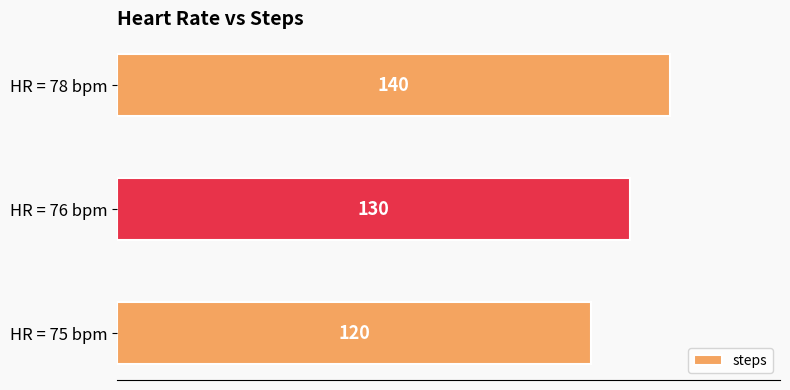

Rank the categories by value from lowest to highest.

HR = 75 bpm, HR = 76 bpm, HR = 78 bpm